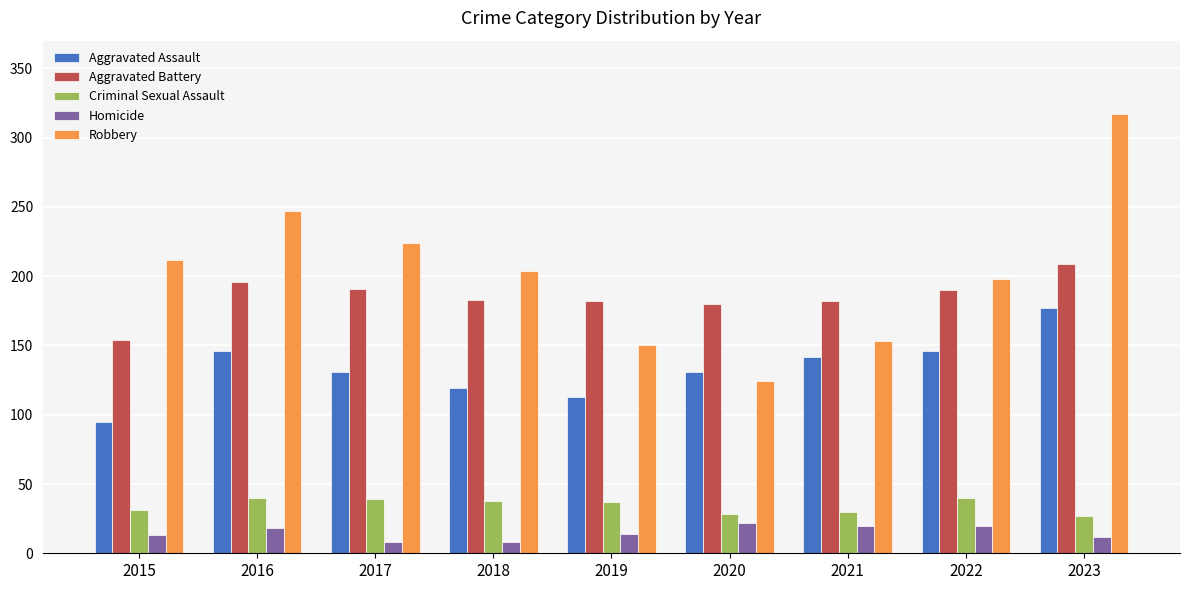

The Homicide series shows 18 at 2016. True or false?

True